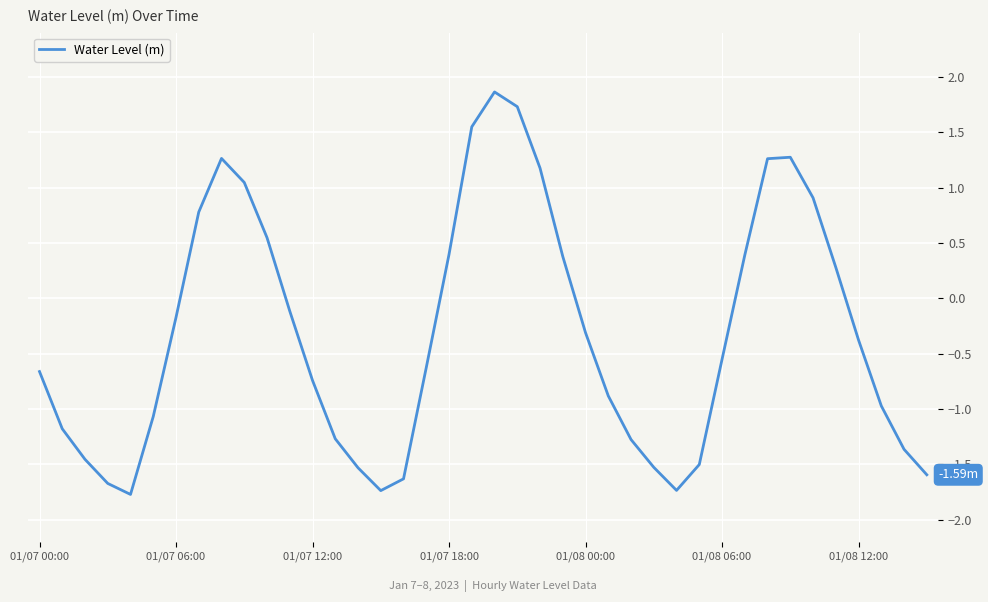

How many lines are shown in the chart?

1